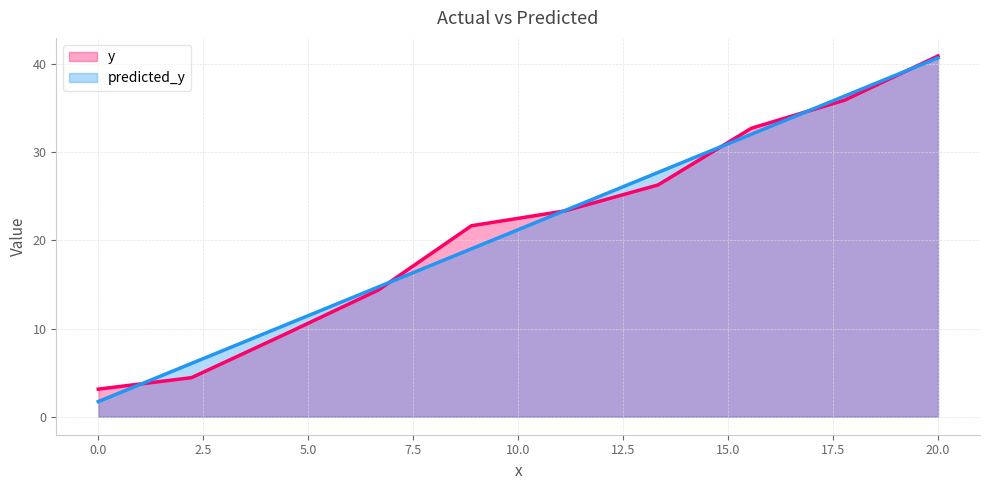

True or false: predicted_y has more than 0 interior local peaks.

False